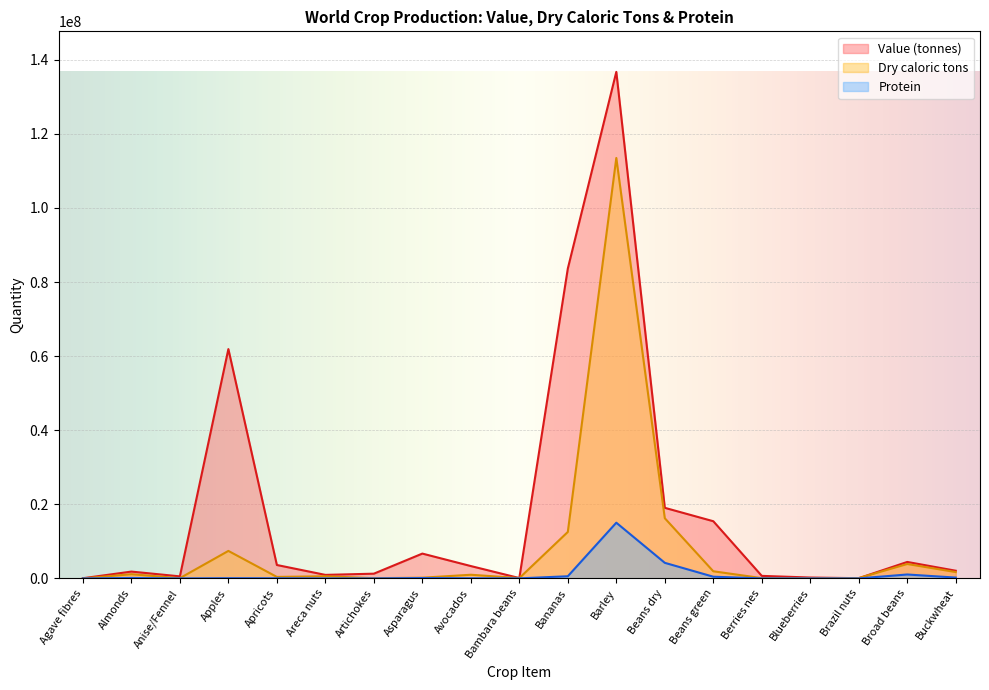

How many categories are shown in the chart?

19